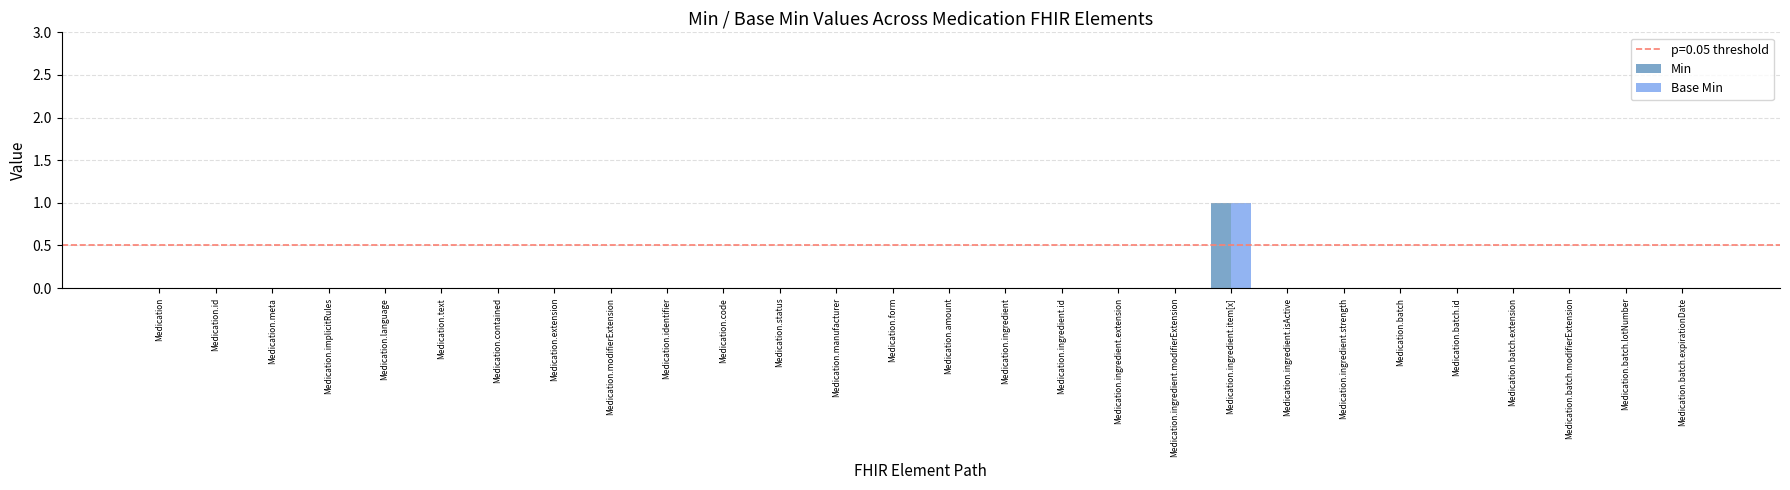

Is it true that Base Min equals 1 at Medication.form?

False